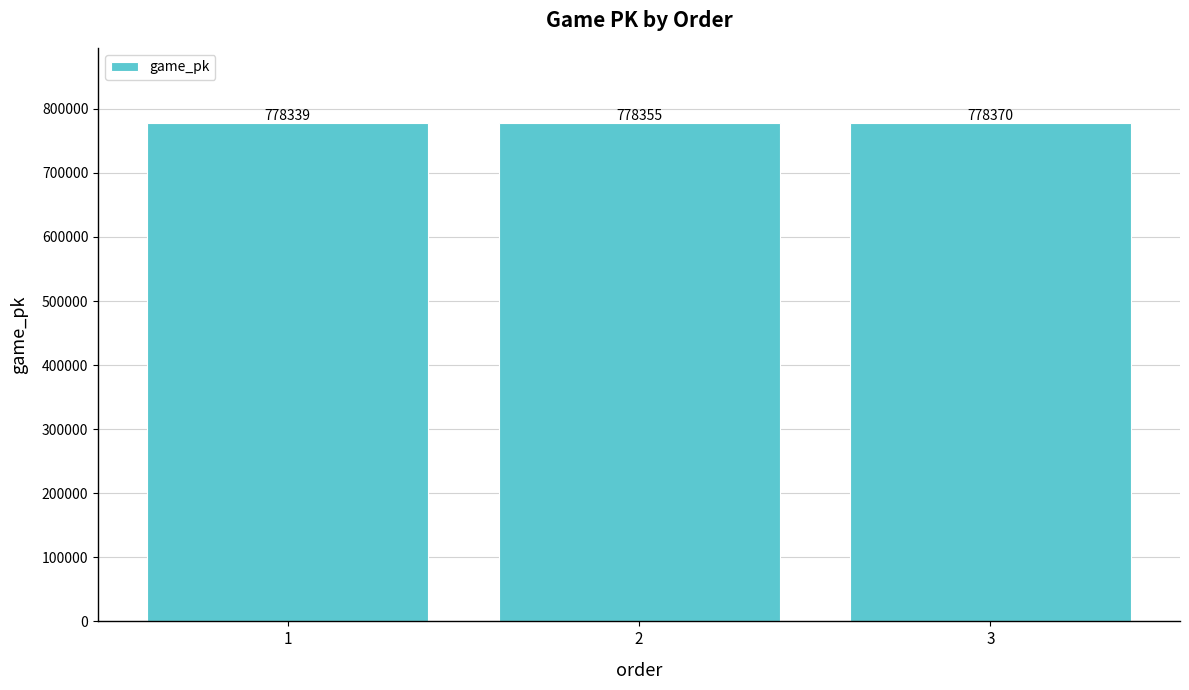

How many data points does each series have?

3